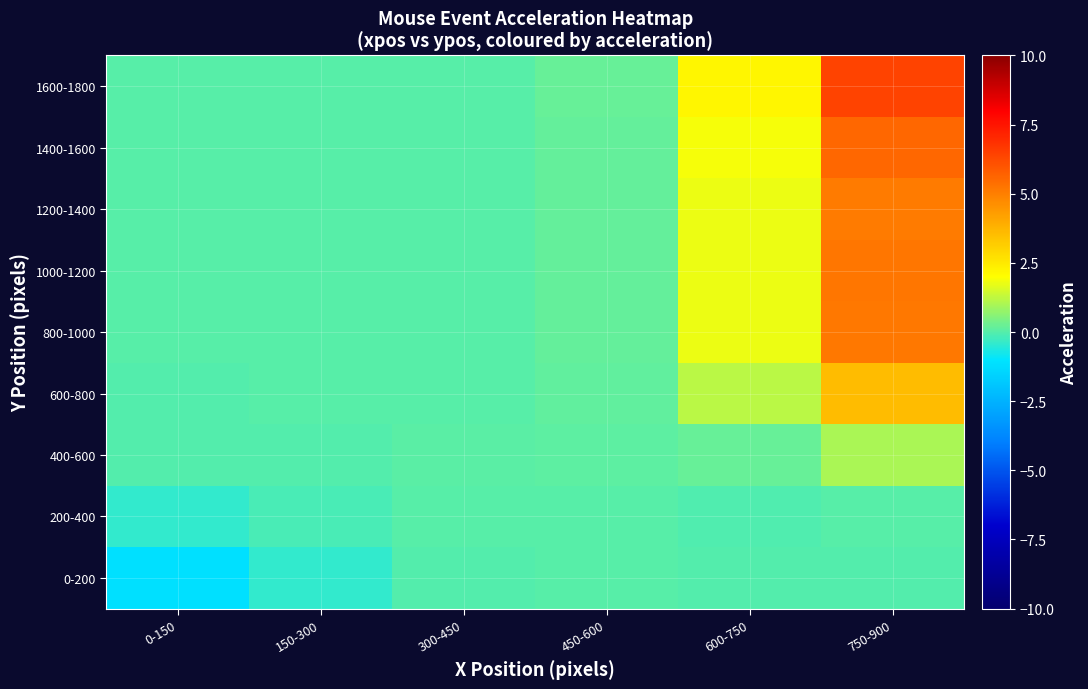

Reading left to right, what are all the values shown in this chart?

0-200: 0-150=-1.2	150-300=-0.4	300-450=-0.0	450-600=0.0	600-750=-0.0	750-900=-0.0
200-400: 0-150=-0.4	150-300=-0.1	300-450=0.0	450-600=0.0	600-750=-0.1	750-900=0.0
400-600: 0-150=-0.0	150-300=-0.0	300-450=0.1	450-600=0.1	600-750=0.2	750-900=1.0
600-800: 0-150=-0.0	150-300=0.0	300-450=0.0	450-600=0.1	600-750=1.2	750-900=3.6
800-1000: 0-150=0.0	150-300=0.0	300-450=0.0	450-600=0.2	600-750=1.8	750-900=5.2
1000-1200: 0-150=0.0	150-300=0.0	300-450=0.0	450-600=0.2	600-750=1.8	750-900=5.2
1200-1400: 0-150=0.0	150-300=0.0	300-450=0.0	450-600=0.2	600-750=1.8	750-900=5.1
1400-1600: 0-150=0.0	150-300=0.0	300-450=0.0	450-600=0.2	600-750=1.9	750-900=5.6
1600-1800: 0-150=0.0	150-300=0.0	300-450=0.0	450-600=0.2	600-750=2.2	750-900=6.4